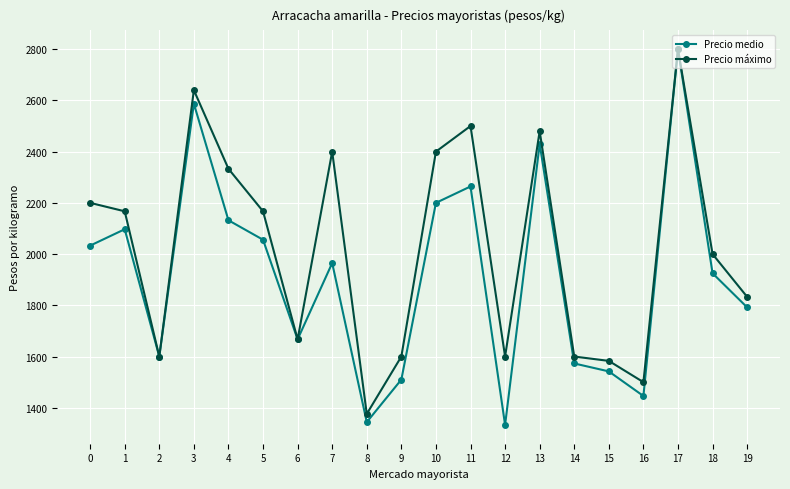

Where is the first local maximum for Precio máximo?

3